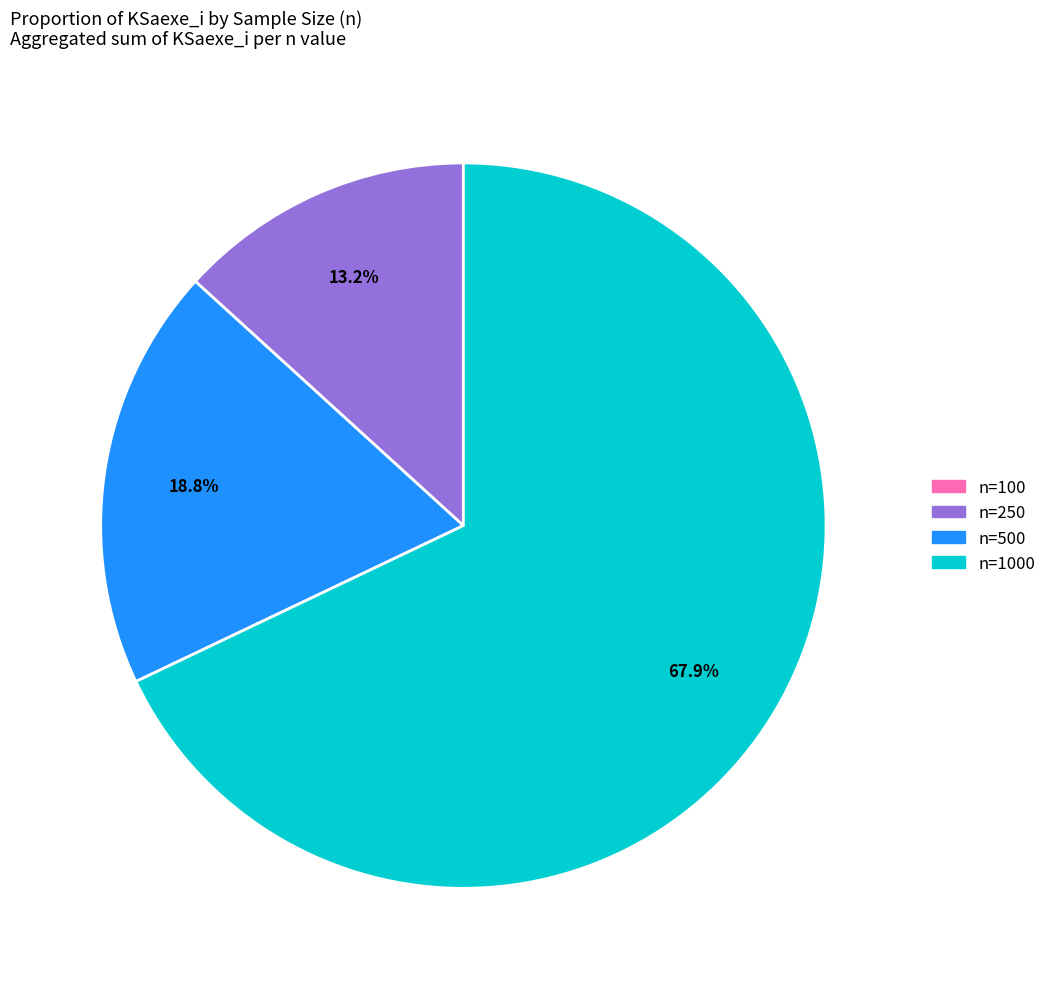

Is the sum of n=500 and n=250 greater than half?

No